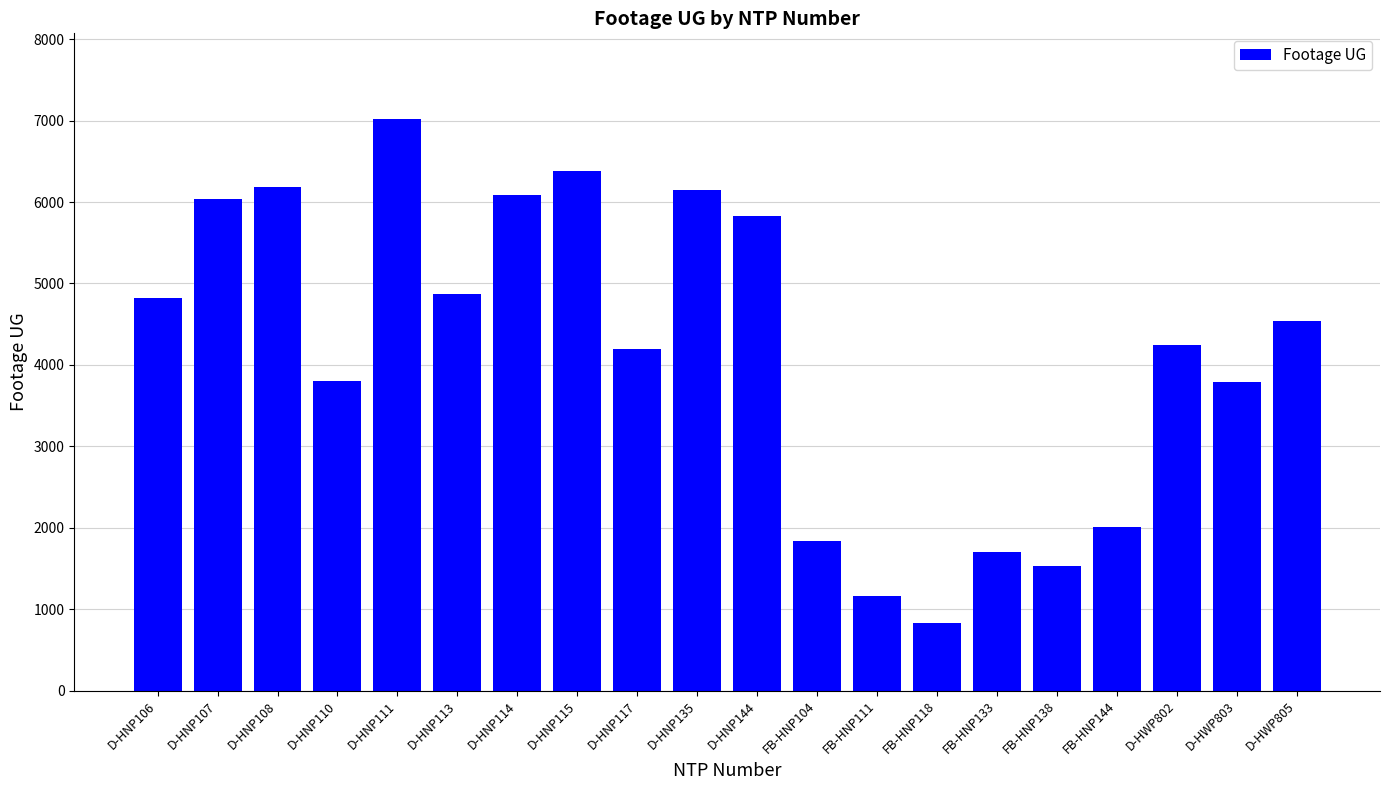

What is the smallest value displayed?

831